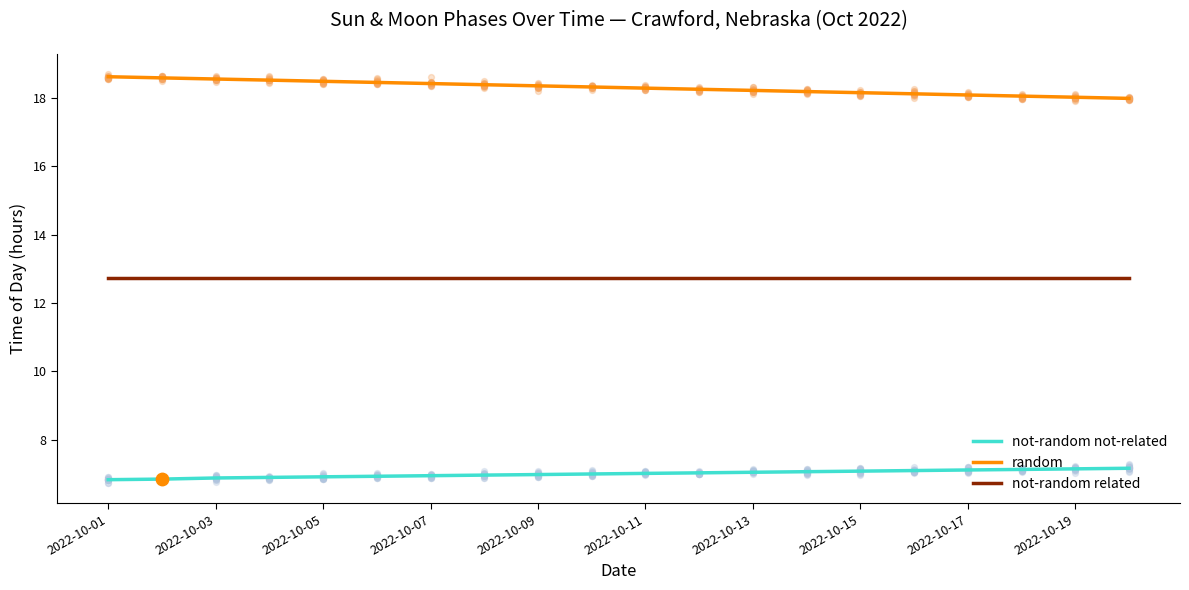

What is the lowest value of the random series?

18.0